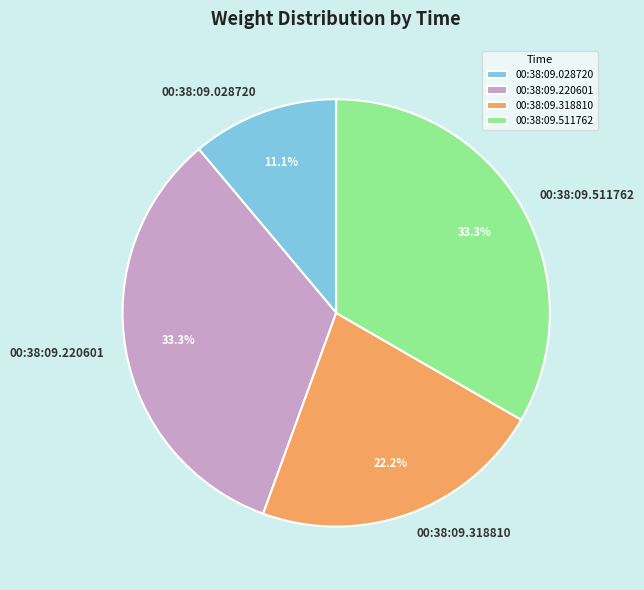

What is the smallest slice in the pie chart?

00:38:09.028720